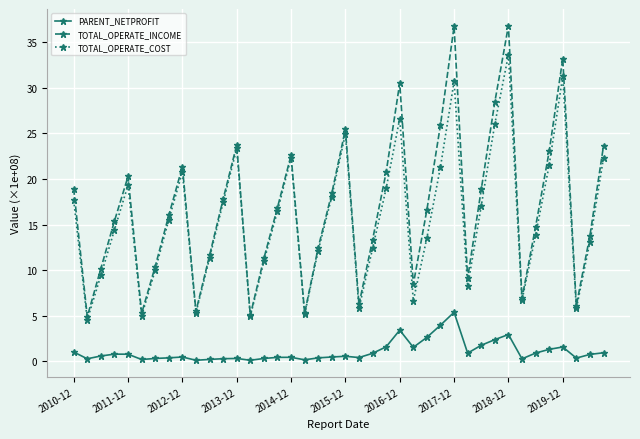

In PARENT_NETPROFIT, how many points are higher than both neighbors (excluding endpoints)?

9